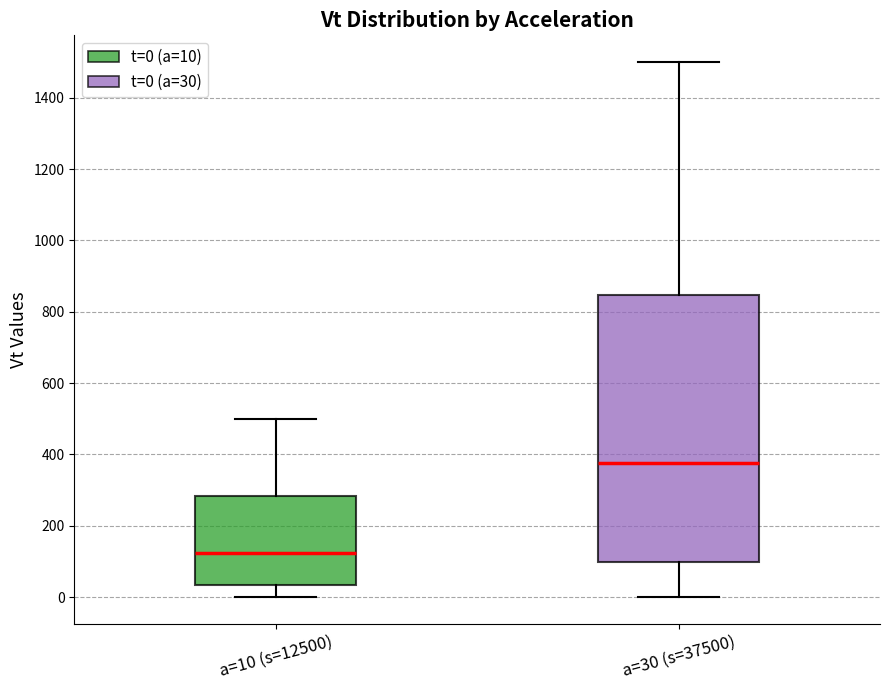

Where does the lower whisker of the box for a=30 (s=37500) end on the y-axis? The values are not printed on the chart, so give them approximately, as read against the axis.

0